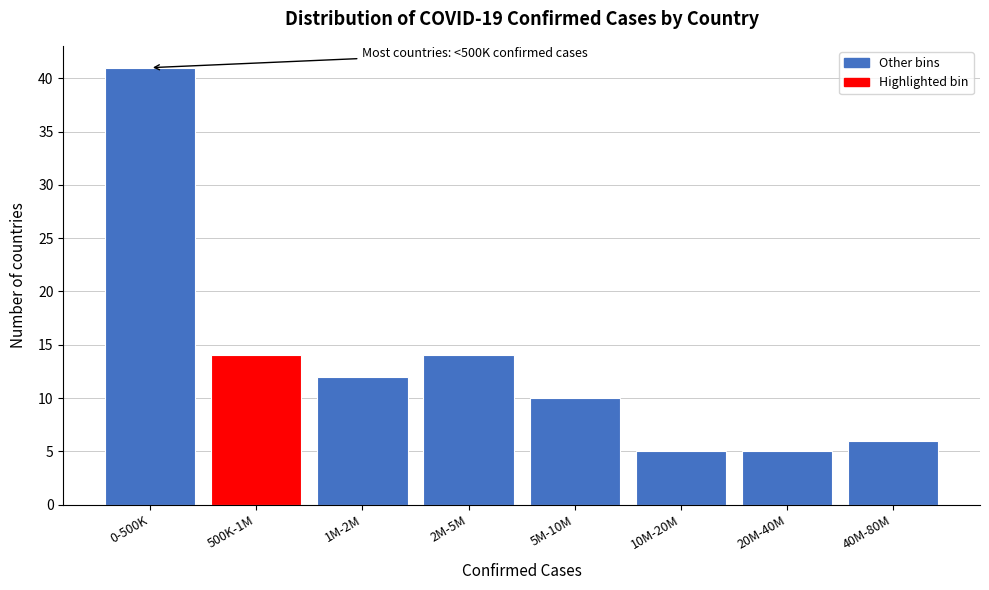

Reading right to left, extract all data points from this chart.

40M-80M=6	20M-40M=5	10M-20M=5	5M-10M=10	2M-5M=14	1M-2M=12	500K-1M=14	0-500K=41